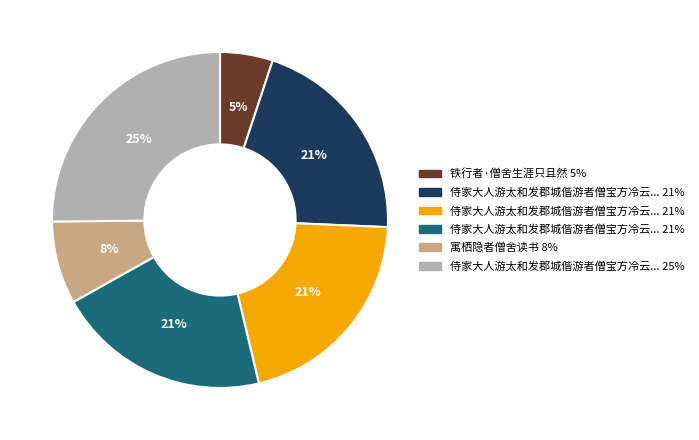

Is there a majority slice in this chart?

No